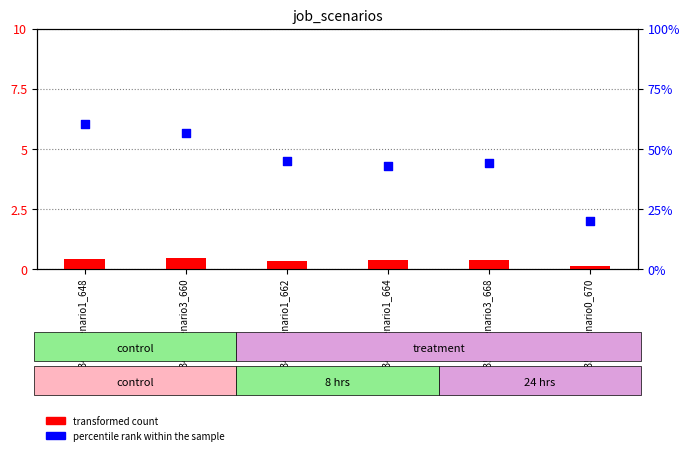

What is the total value across all series at job353_scenario0_670?

20.3